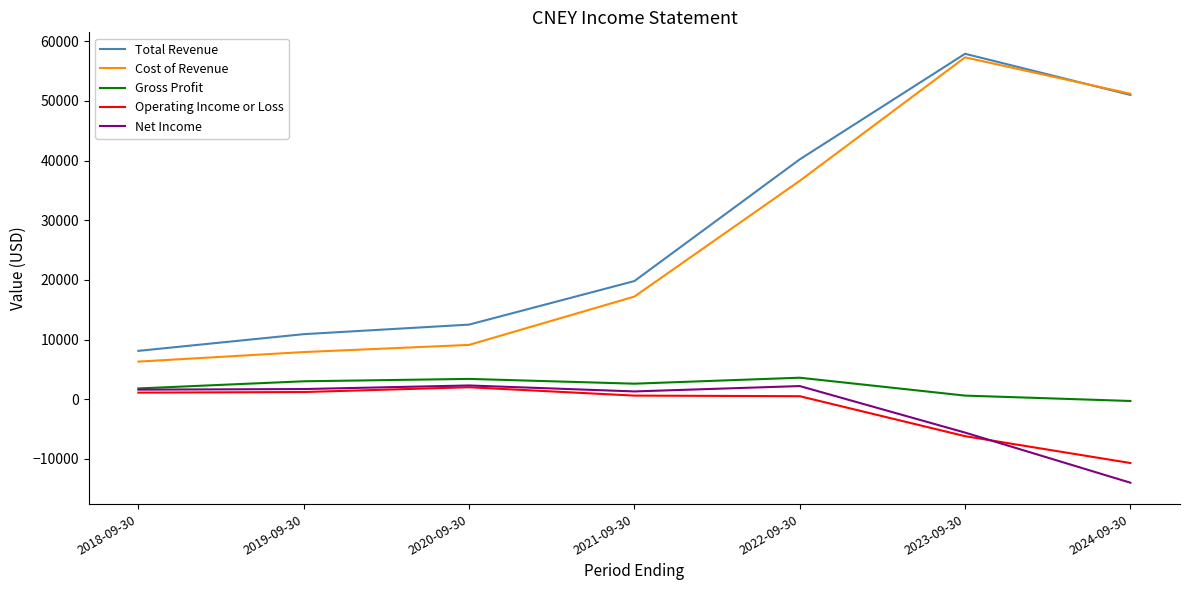

At which label is Total Revenue closest to 33000?

2022-09-30